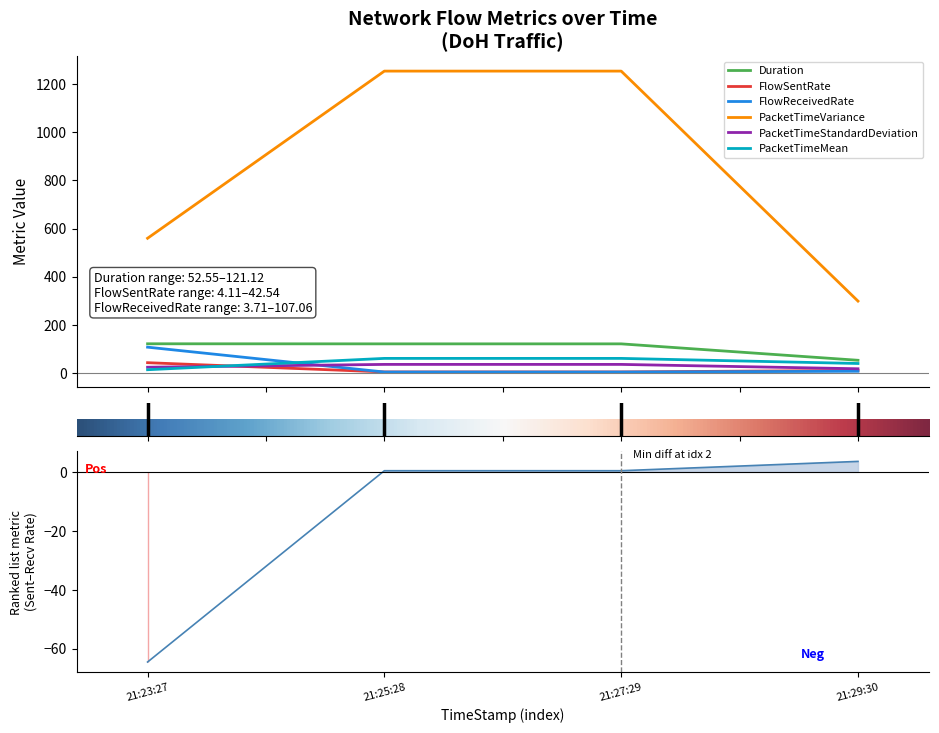

True or false: FlowReceivedRate and PacketTimeMean intersect in this chart.

True